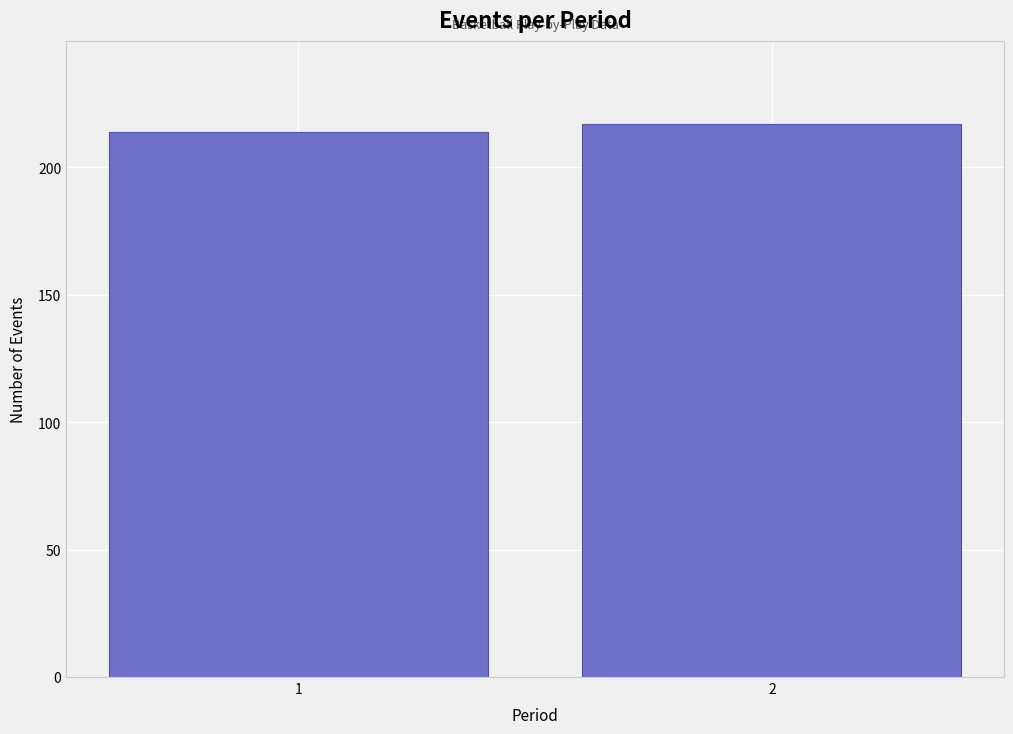

Reading right to left, extract all data points from this chart.

217	214